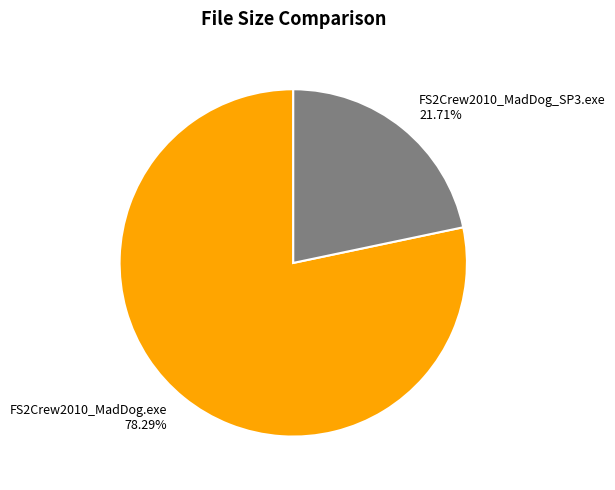

How many slices are in this pie chart?

2